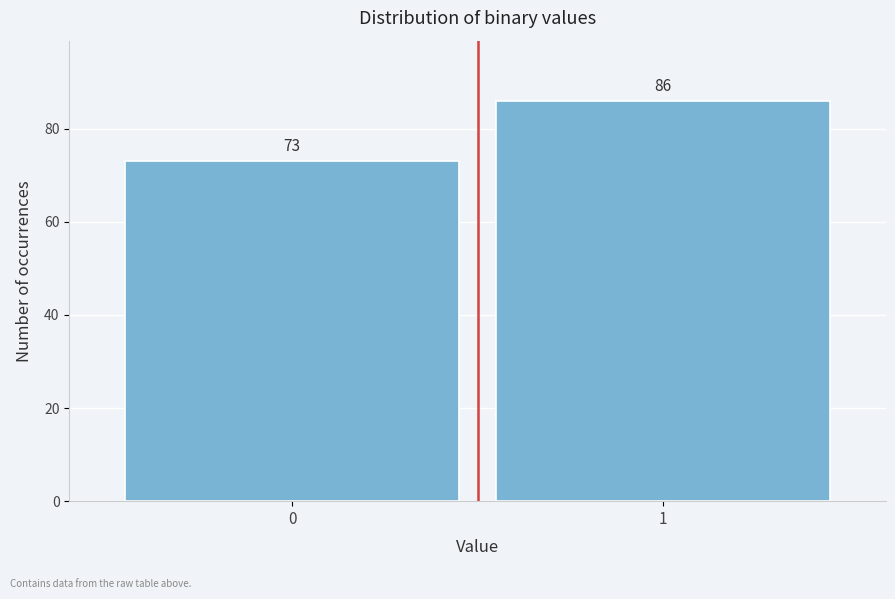

Reading right to left, list all the values displayed in this chart.

1=86	0=73